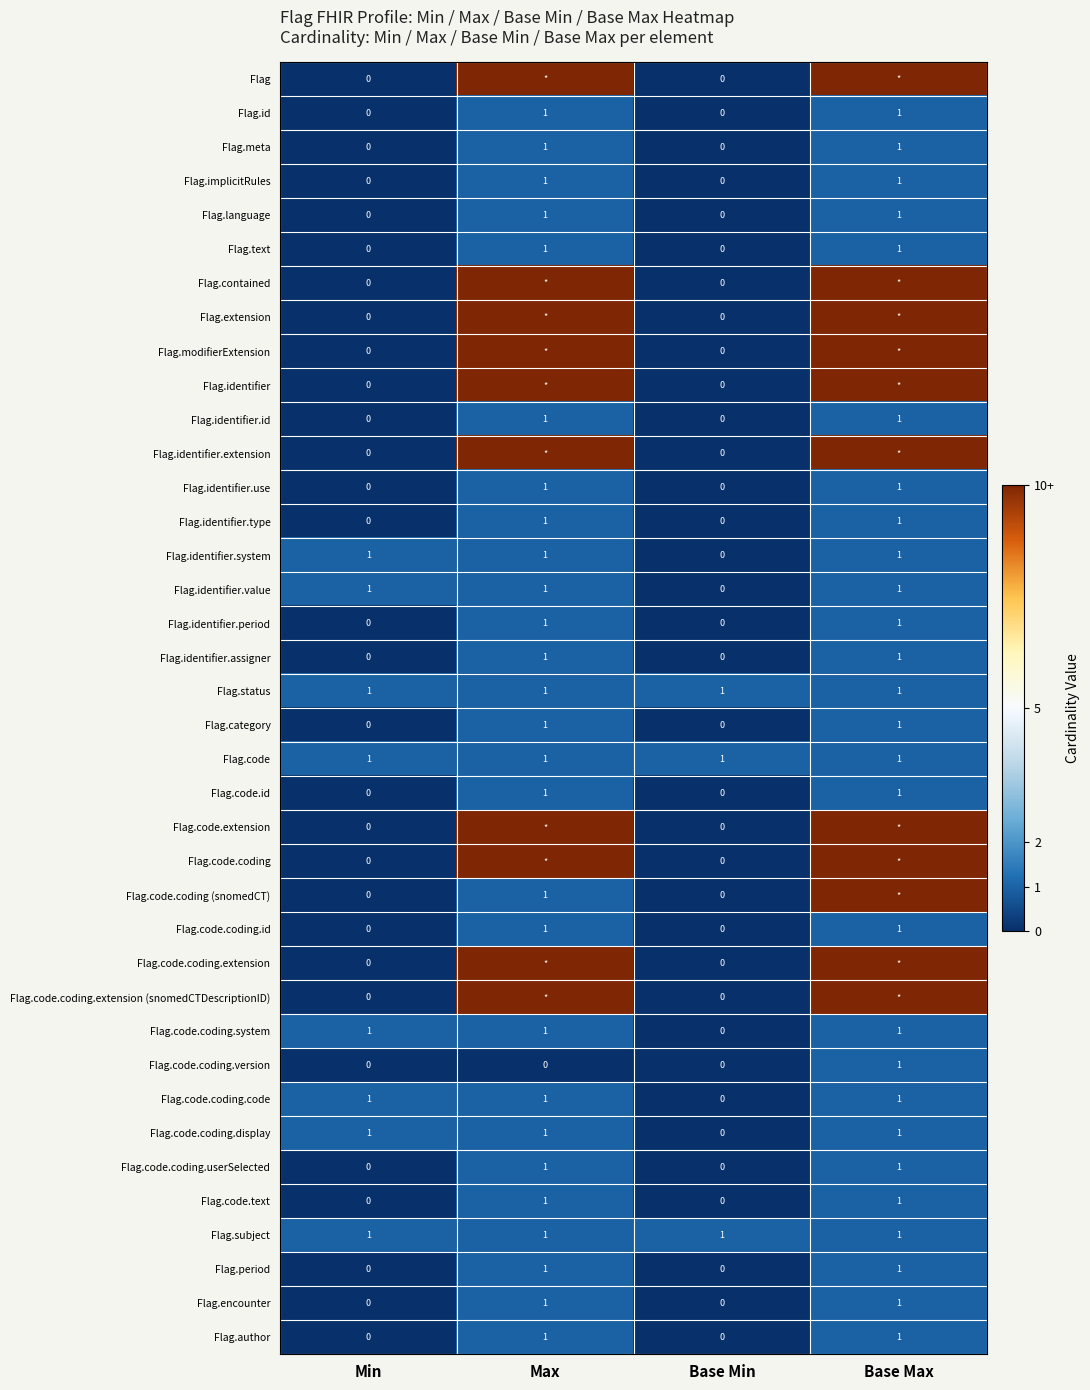

What is the sum of all Flag.identifier.system values?

3